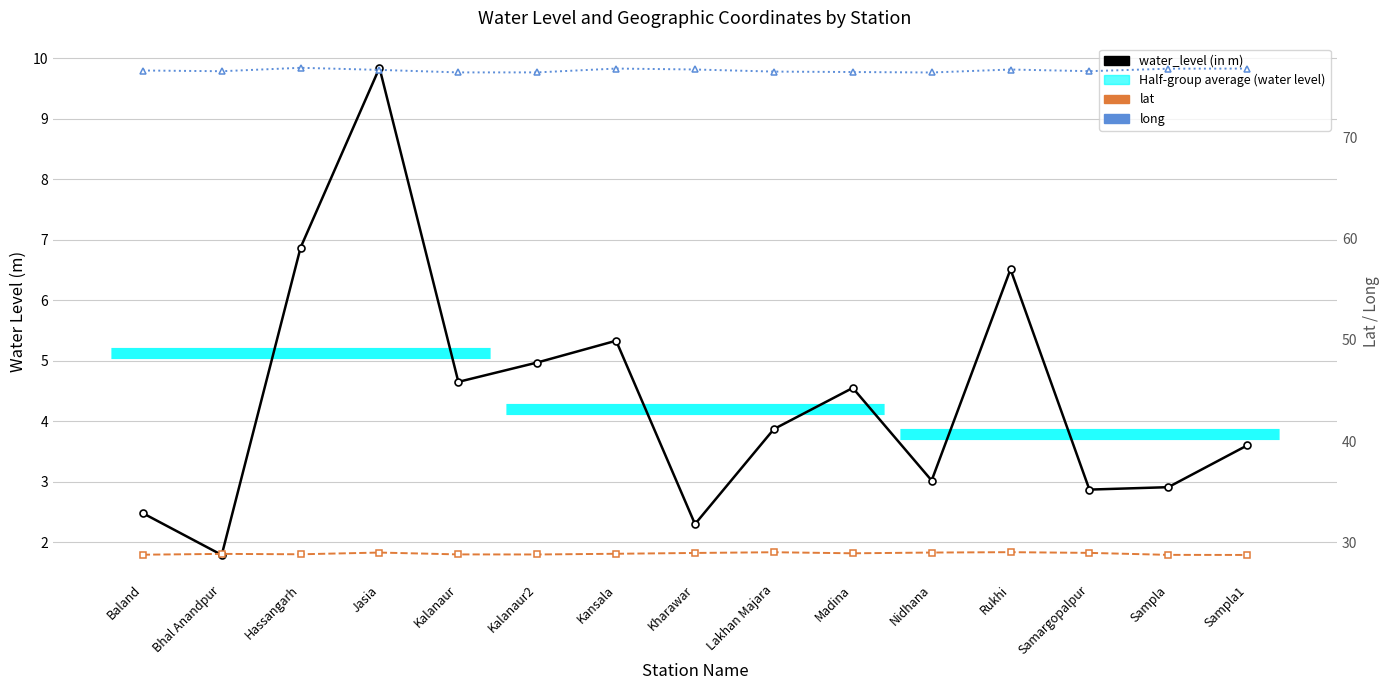

Is the value of long at Madina greater than the value of water_level (in m) at Baland?

Yes